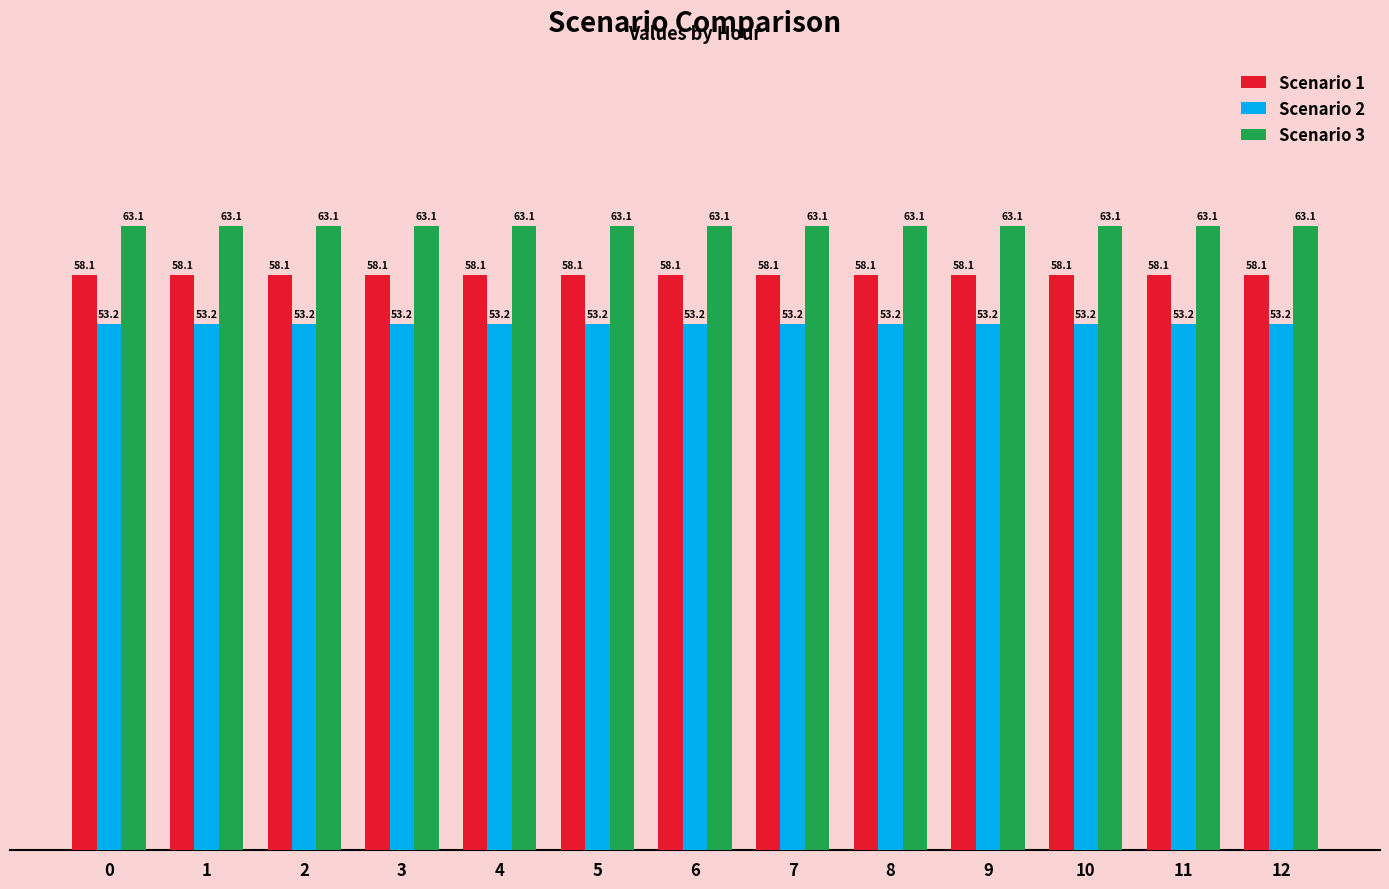

What is the difference between the highest and lowest values at 7?

9.9